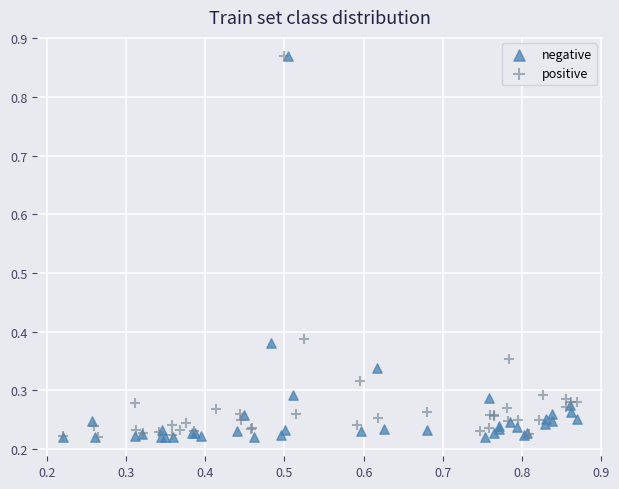

What are all the series names shown in the legend?

negative, positive